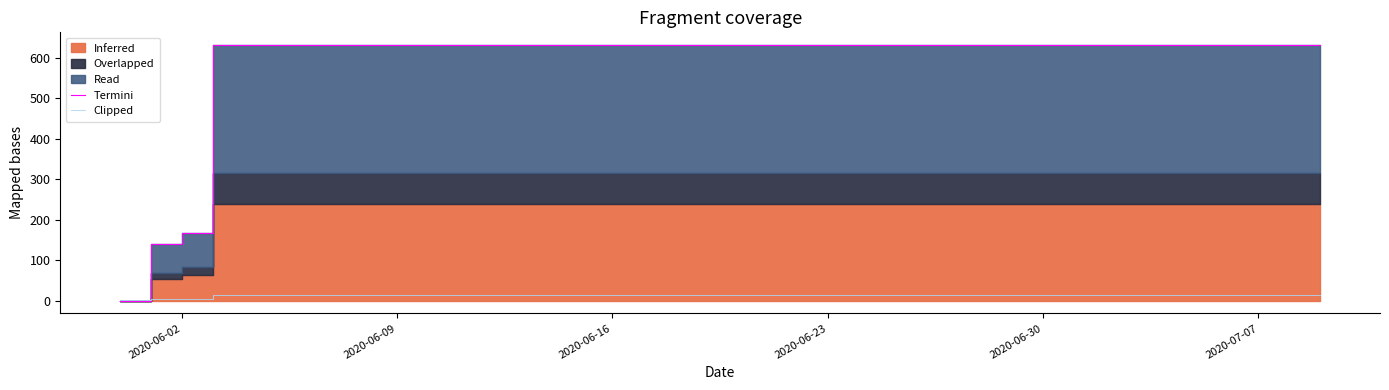

The Clipped series shows 13.0 at 2020-06-30. True or false?

True